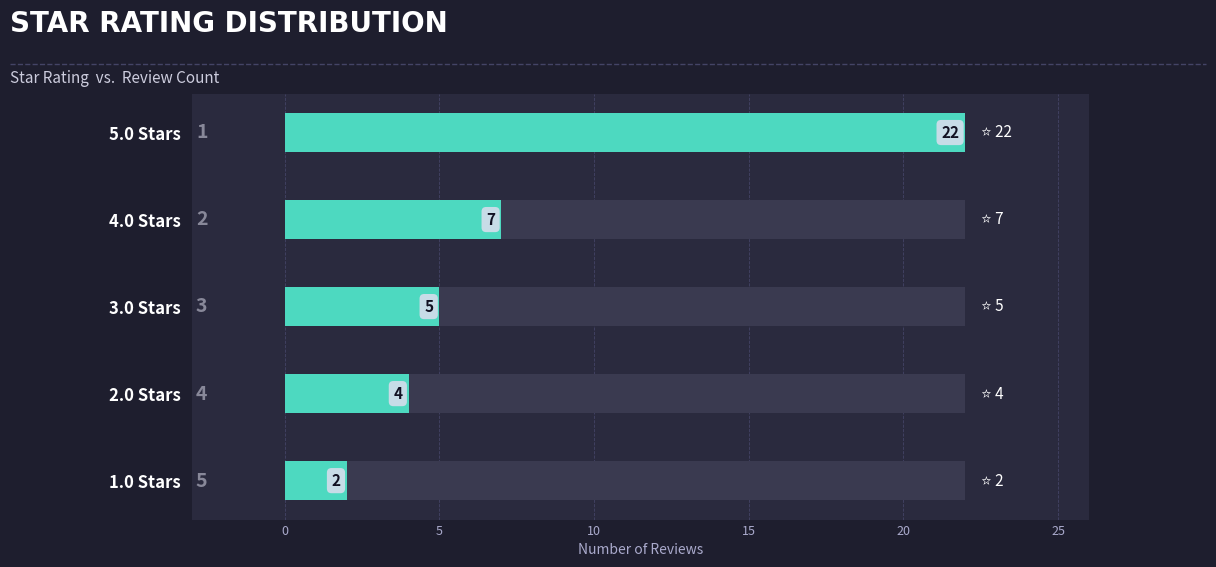

Does the chart contain any negative values?

No